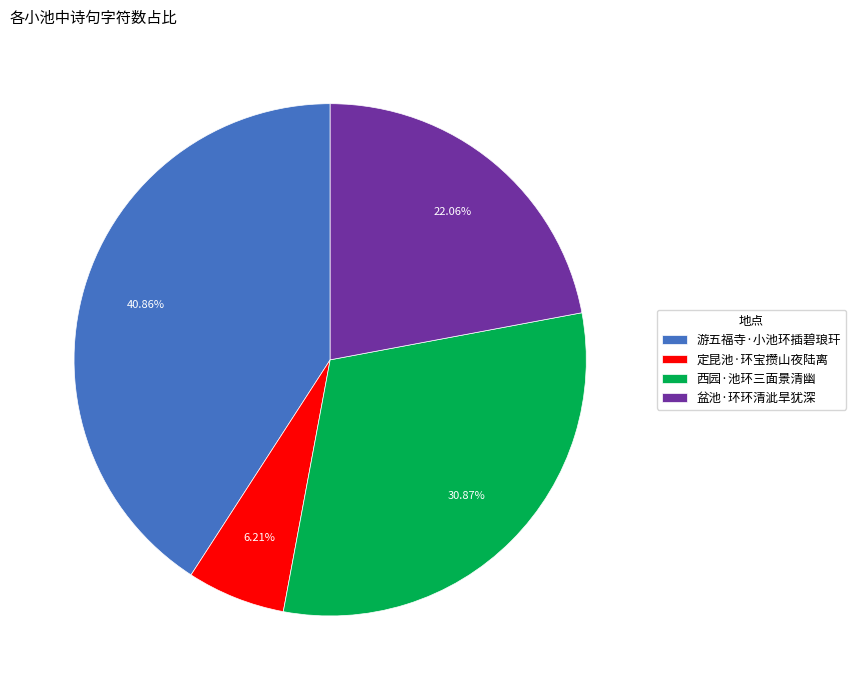

Which slice is the largest?

游五福寺·小池环插碧琅玕